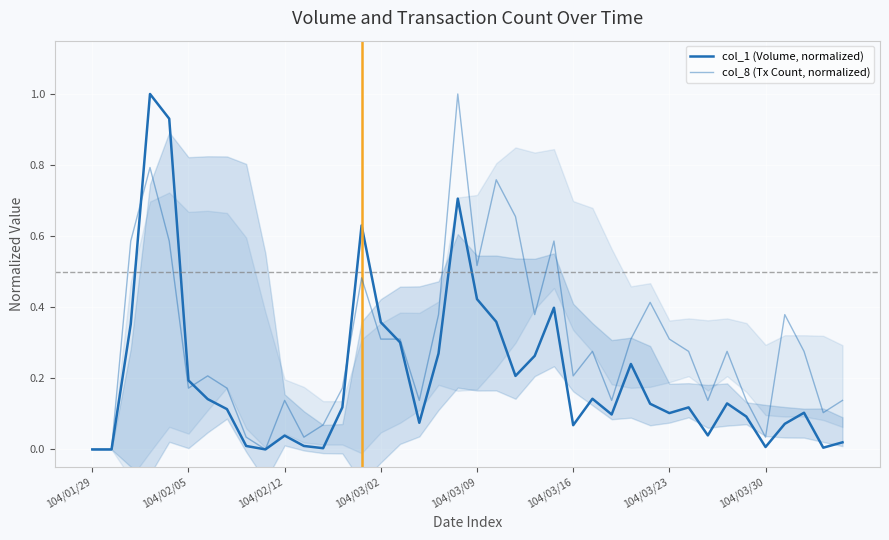

Does the chart display data point markers on the line(s)?

No